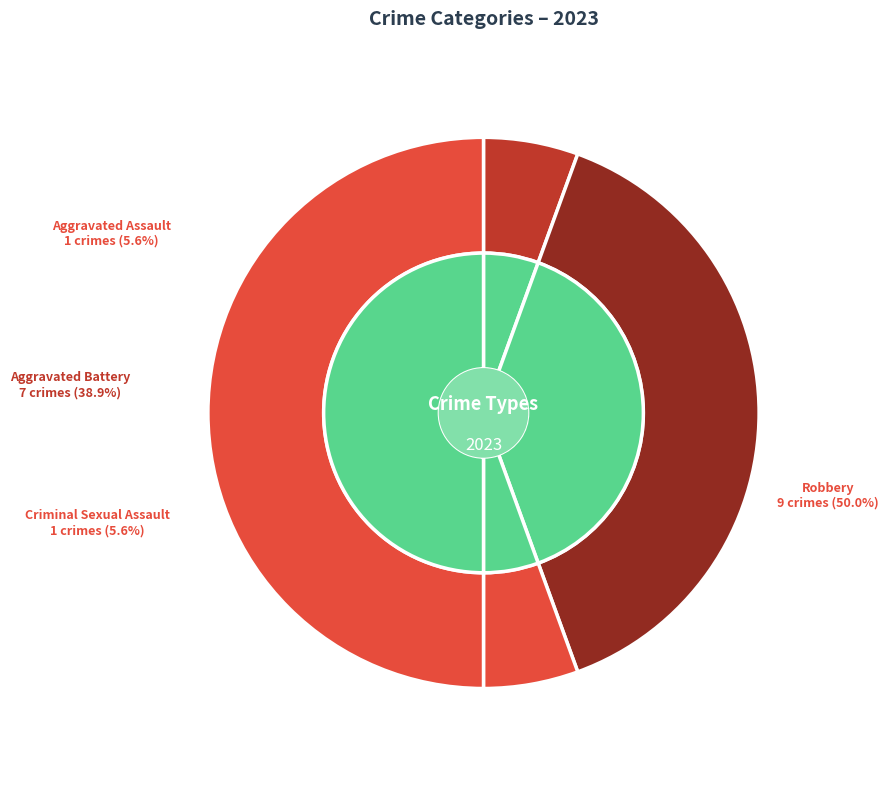

Is Aggravated Assault the majority of the pie?

No